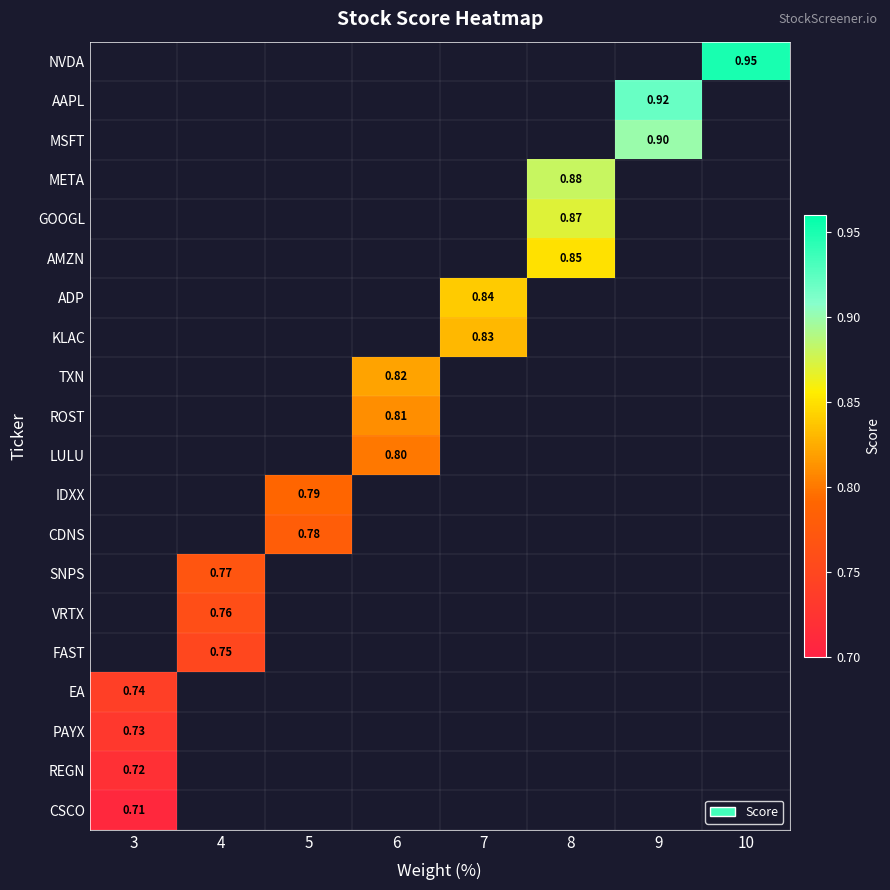

What is the approximate value of SNPS at 4?

0.8